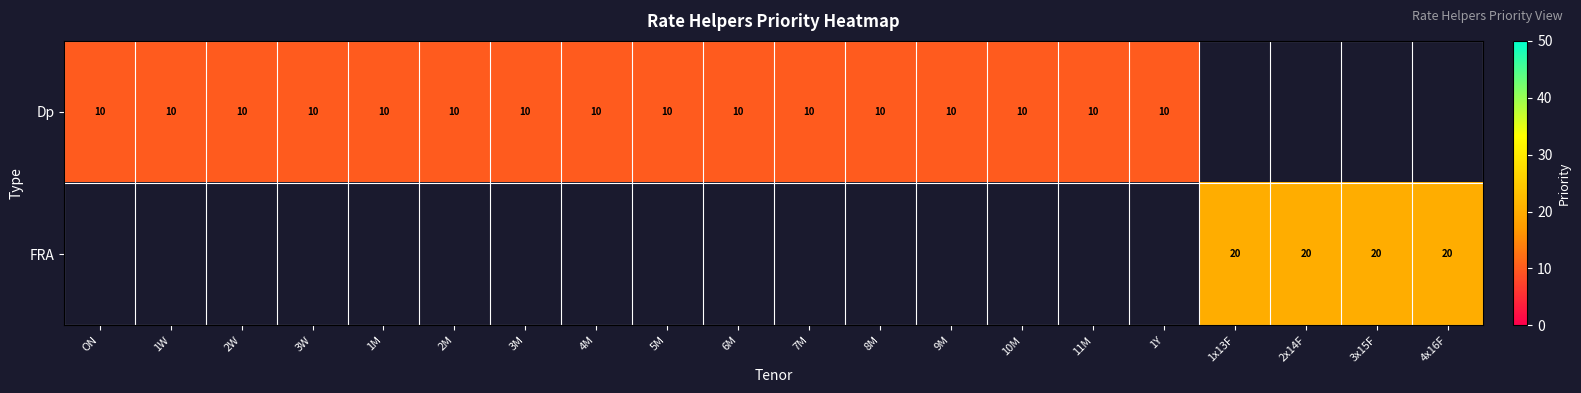

Count the number of categories in the chart.

20